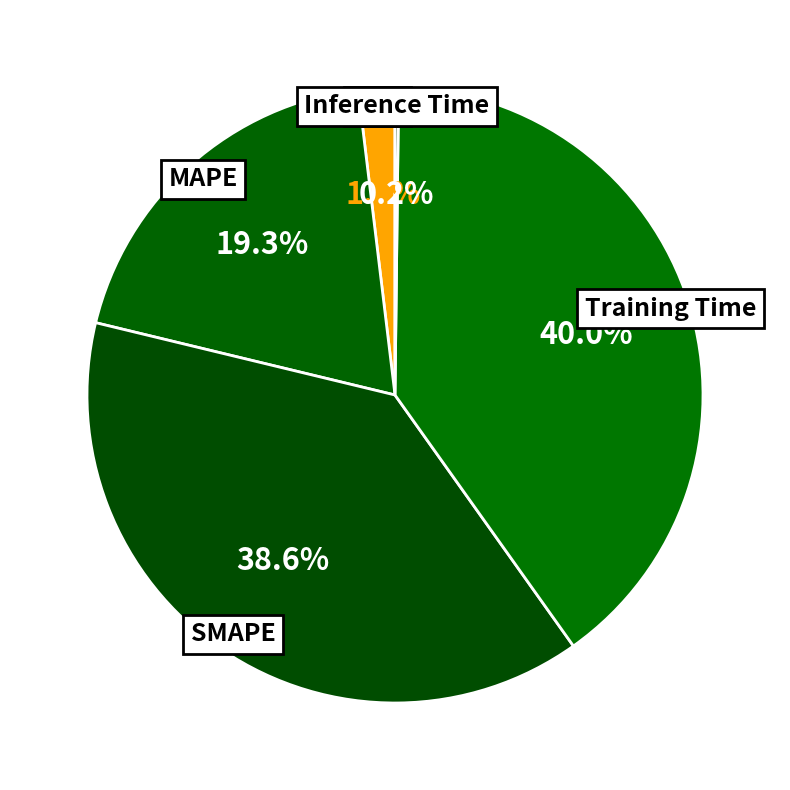

Does any single category account for the majority?

No